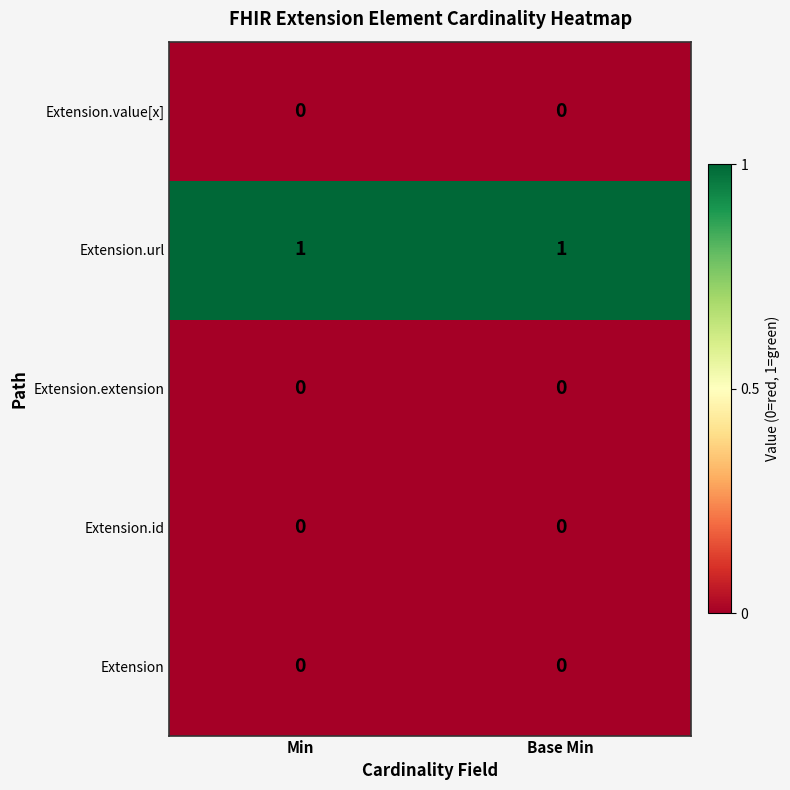

Reading right to left, what are all the values shown in this chart?

Extension.value[x]: Base Min=0	Min=0
Extension.url: Base Min=1	Min=1
Extension.extension: Base Min=0	Min=0
Extension.id: Base Min=0	Min=0
Extension: Base Min=0	Min=0